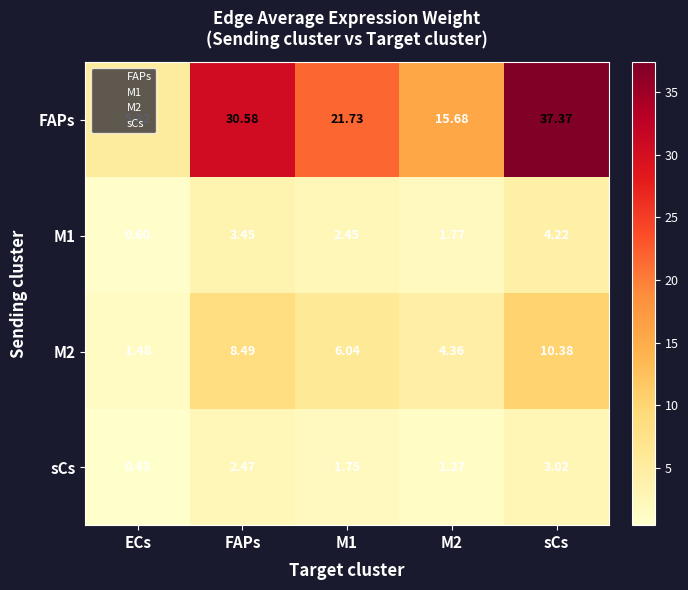

Where does the M2 series first go above 6?

FAPs